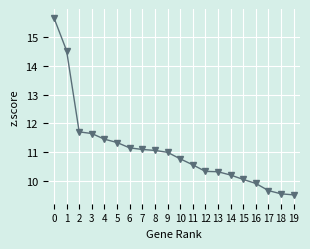

How many values are below 10?

4